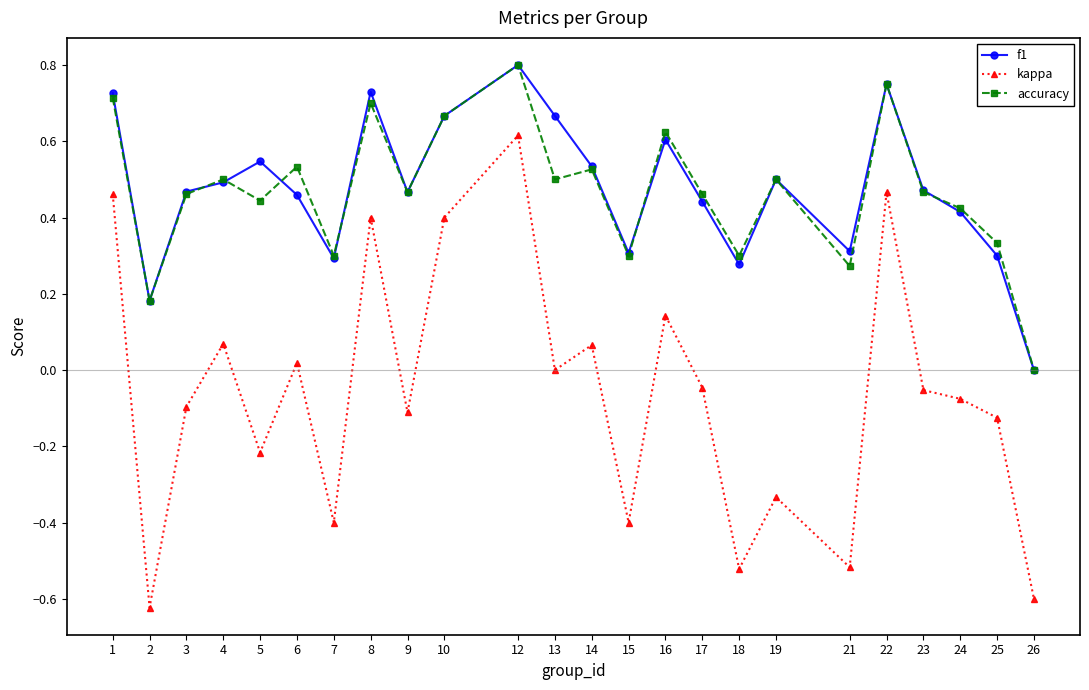

Which series changed the most between 4 and 17?

kappa